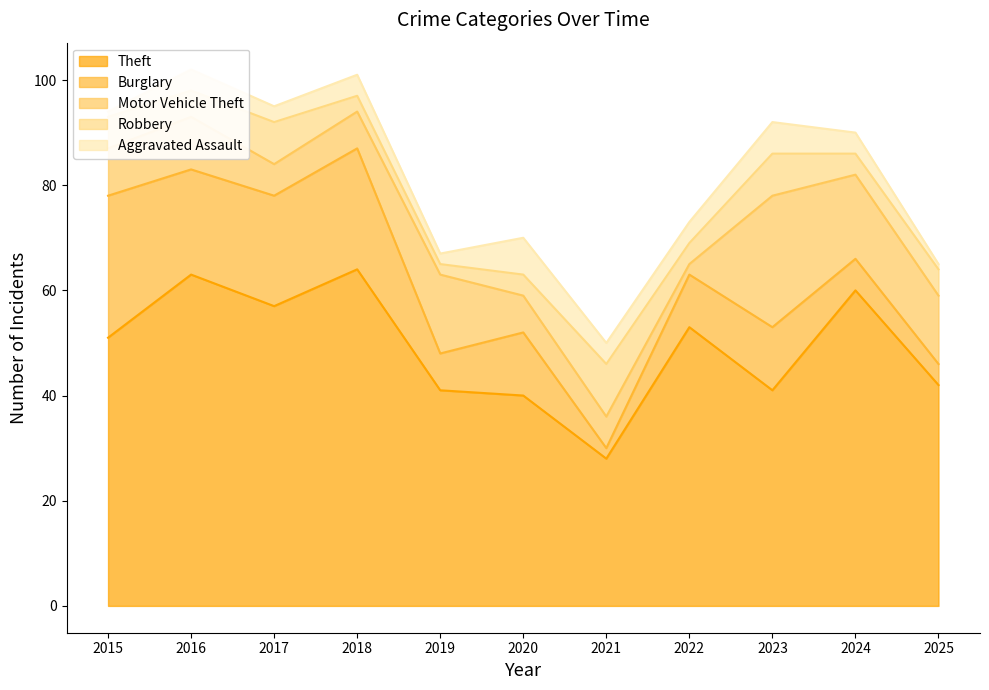

What are all the series names shown in the legend?

Theft, Burglary, Motor Vehicle Theft, Robbery, Aggravated Assault